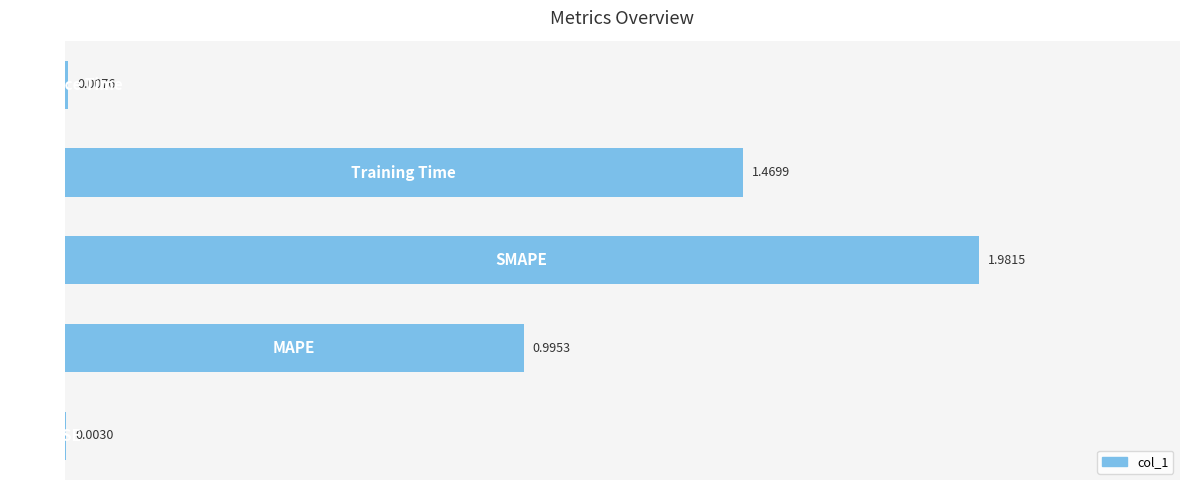

What is the average value?

0.9